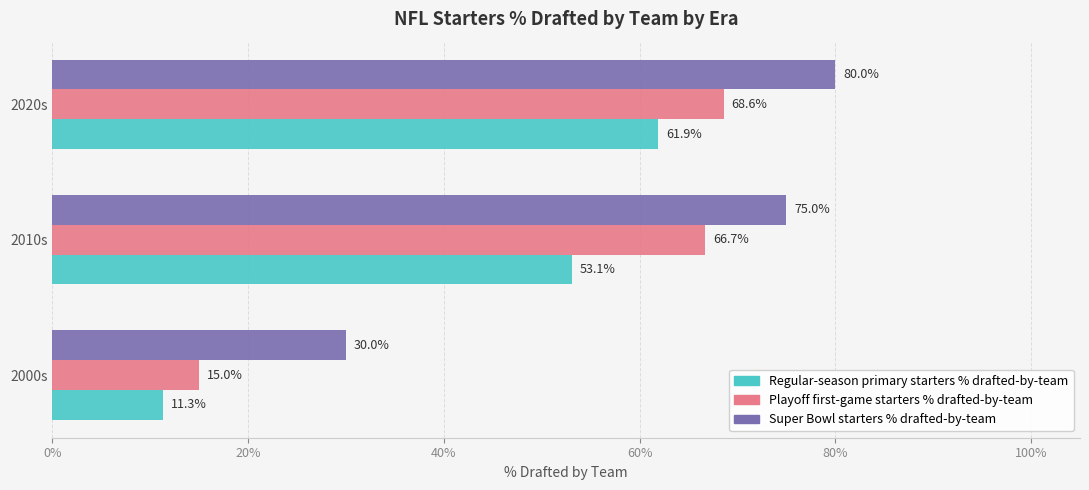

Which series changed the most between 2000s and 2020s?

Playoff first-game starters % drafted-by-team